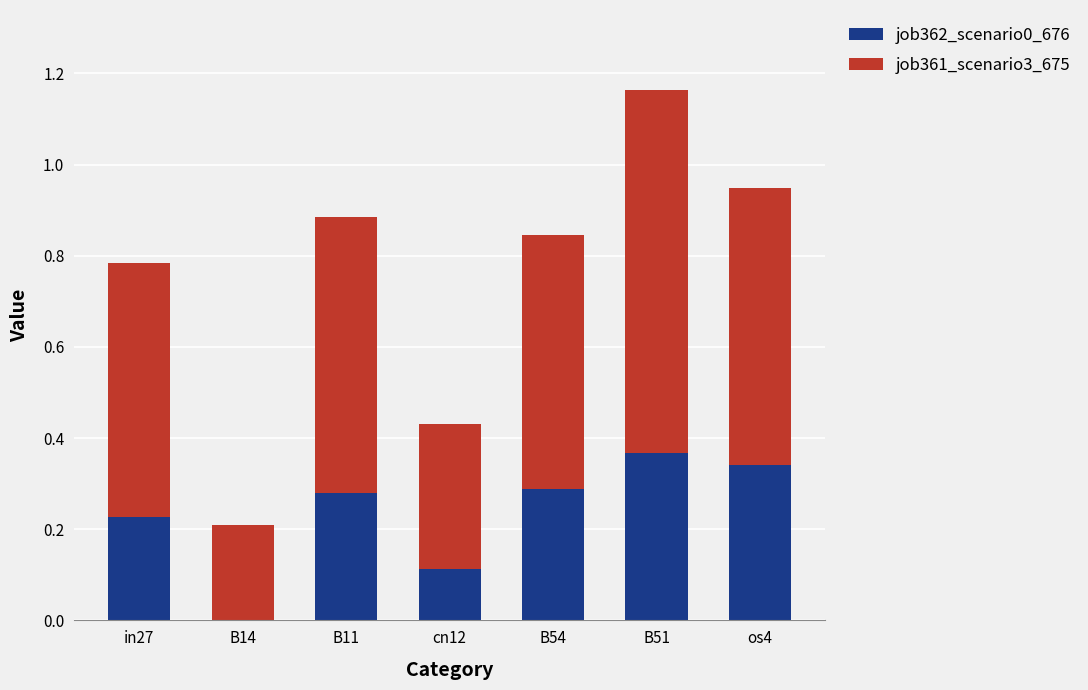

What is the sum of all job362_scenario0_676 values?

1.6